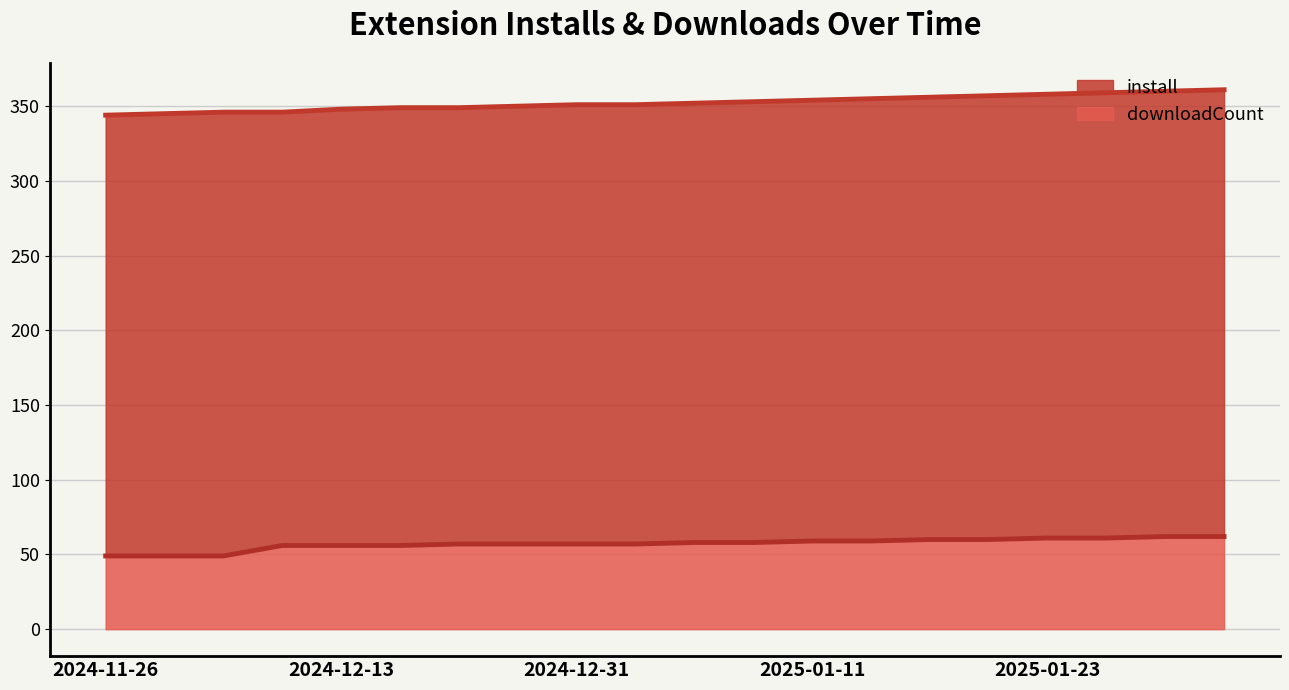

True or false: install has more than 1 points higher than both neighbors.

False